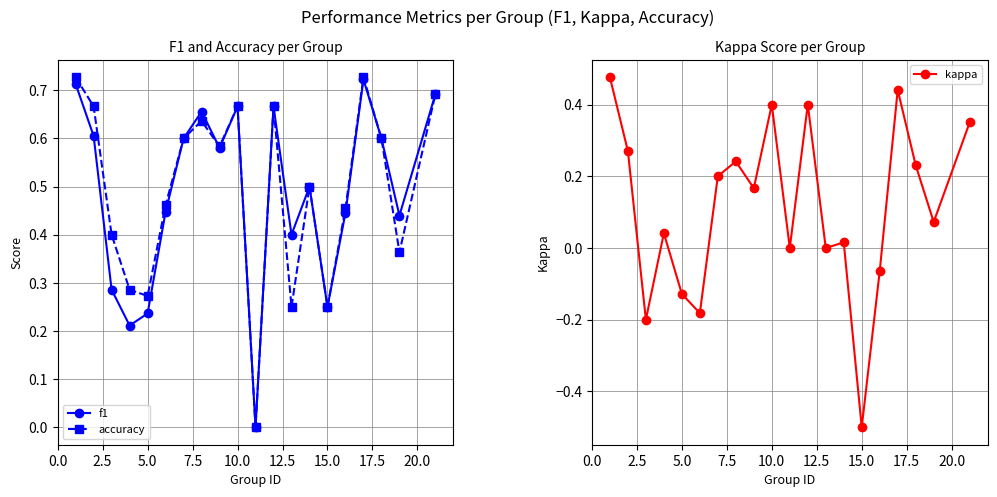

How many interior local peaks does the f1 series have?

5